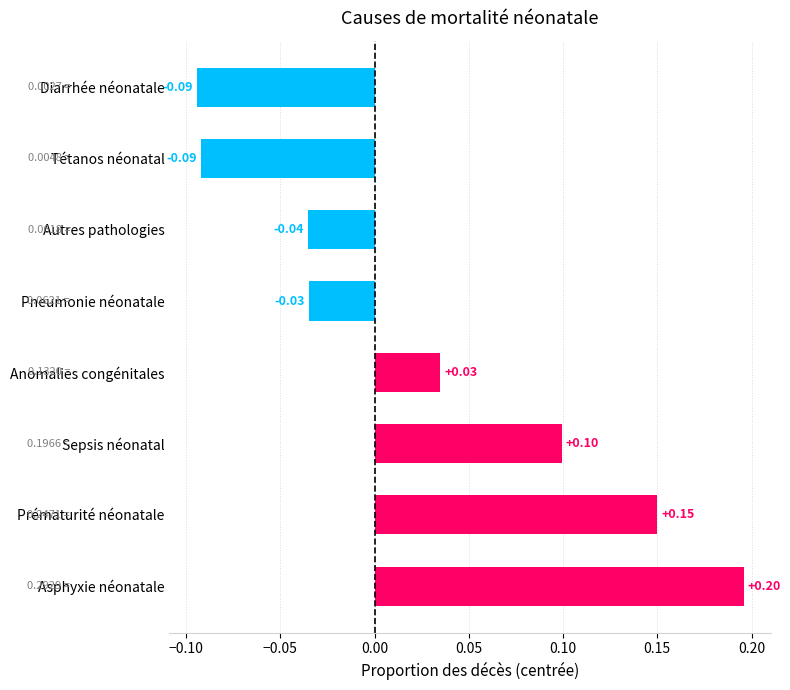

What is the difference between the second highest and minimum values?

0.2